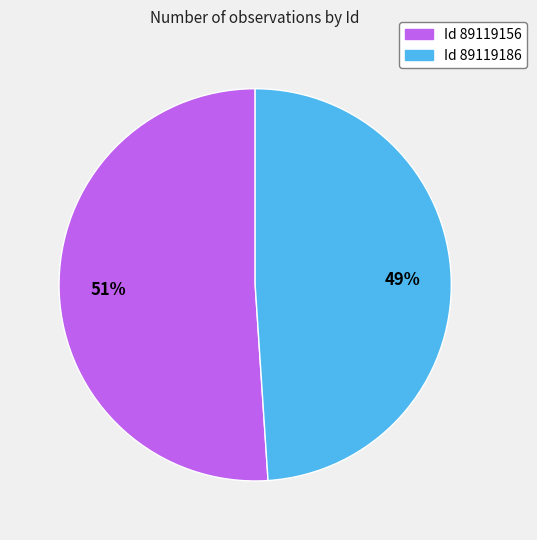

Is there a majority slice in this chart?

Yes